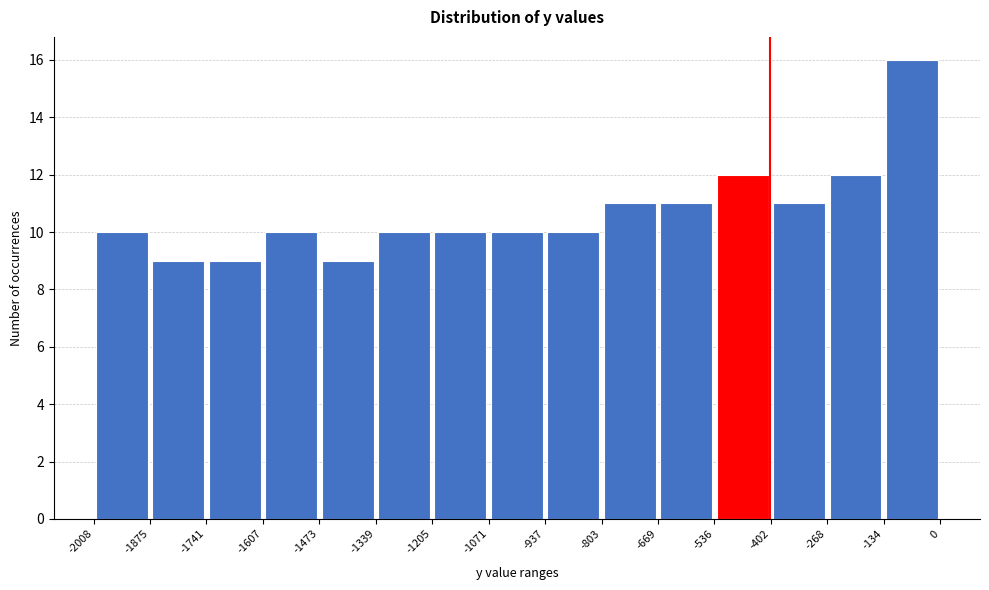

Over which range of the x-axis is the bar tallest?

-134 to 0